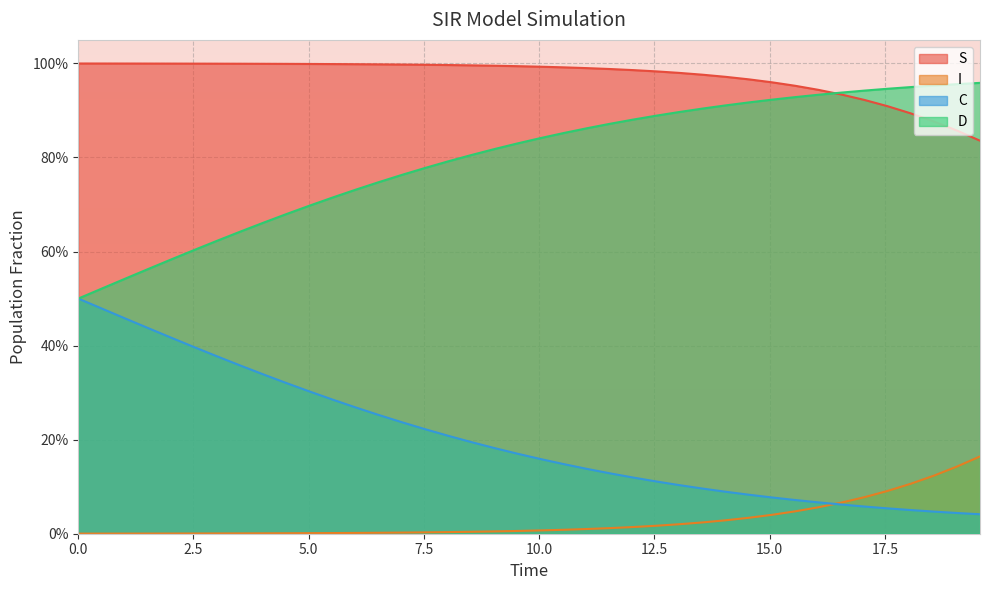

What are all the series names shown in the legend?

S, I, C, D